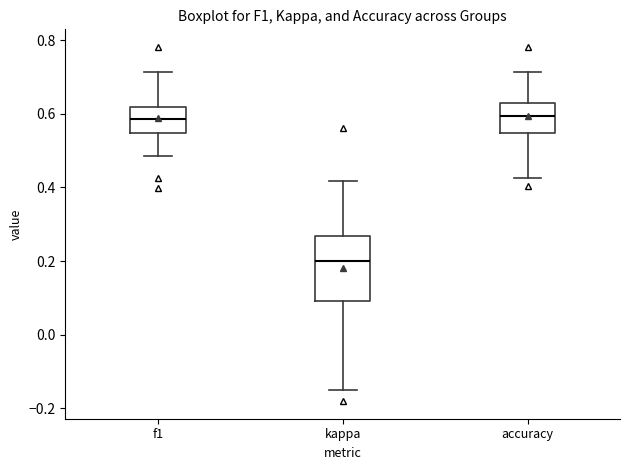

Reading left to right, transcribe this box plot: for each box, give where its median line is, the range the box spans, and where its two whiskers end, as read against the y-axis. The values are not printed on the chart, so give them approximately, as read against the axis.

f1: median 0.58, box 0.54 to 0.62, whiskers 0.48 to 0.72
kappa: median 0.20, box 0.10 to 0.26, whiskers -0.14 to 0.42
accuracy: median 0.60, box 0.54 to 0.62, whiskers 0.42 to 0.72